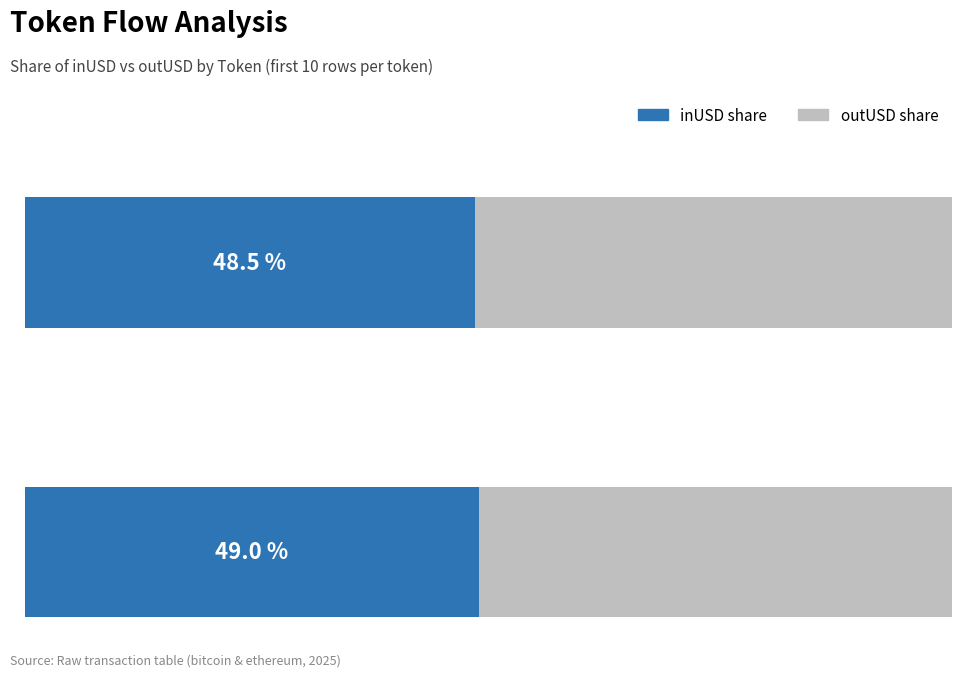

What is the value of the 2nd bar from the left?

48.5